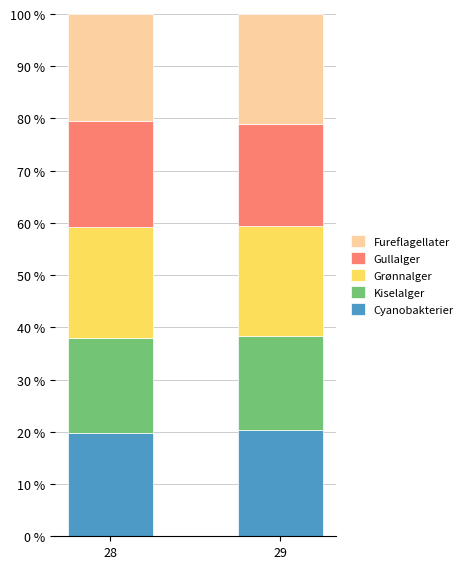

True or false: Cyanobakterier has a value of 19.7 at 28.

True